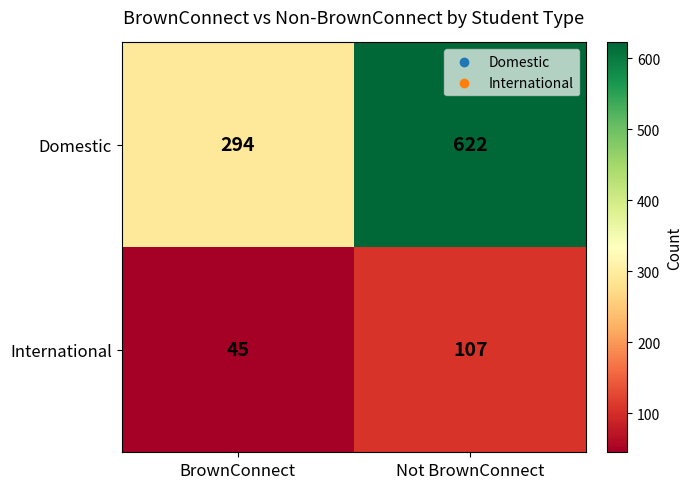

Reading left to right, transcribe all the data shown in this chart.

Domestic: BrownConnect=294	Not BrownConnect=622
International: BrownConnect=45	Not BrownConnect=107